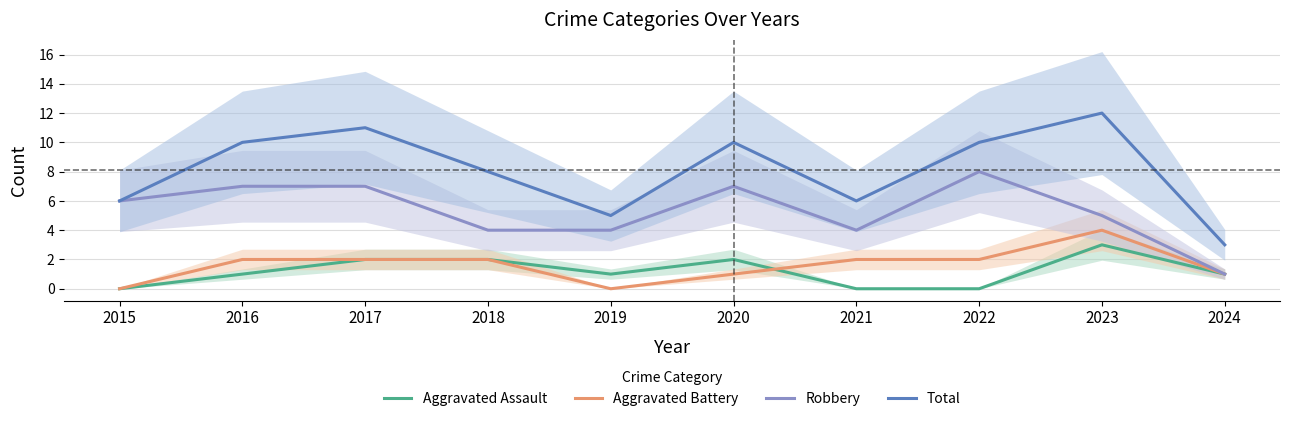

How many times do Aggravated Assault and Aggravated Battery cross each other?

1